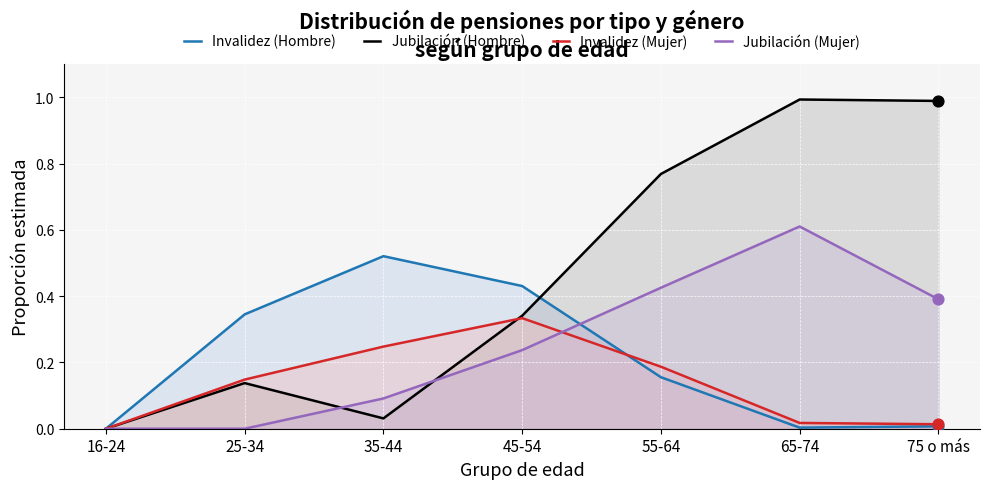

What is the total value across all series at 55-64?

1.5